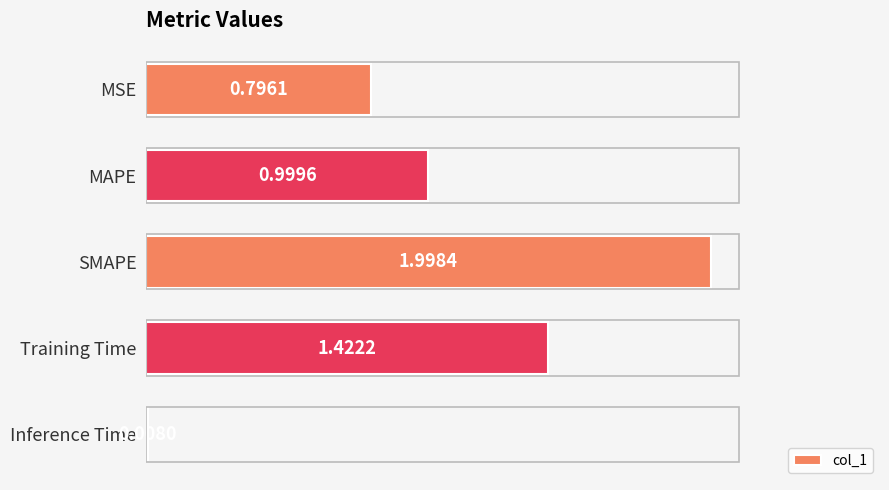

List the labels in order of value, smallest first.

Inference Time, MSE, MAPE, Training Time, SMAPE